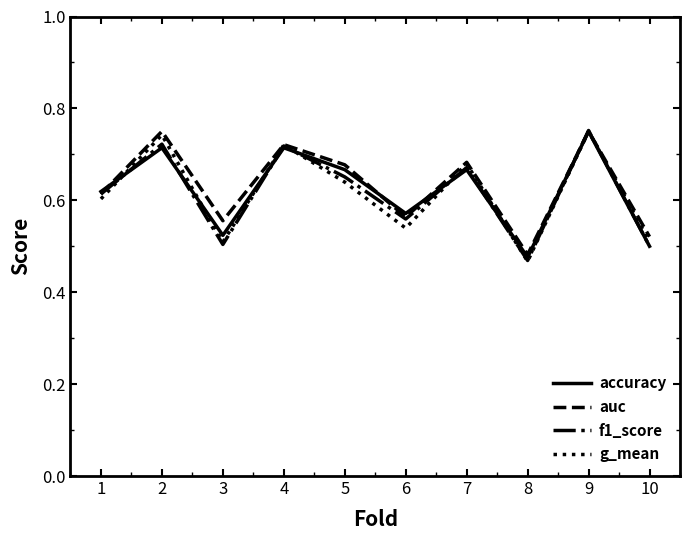

The value of g_mean at 5 is 0.6. True or false?

True